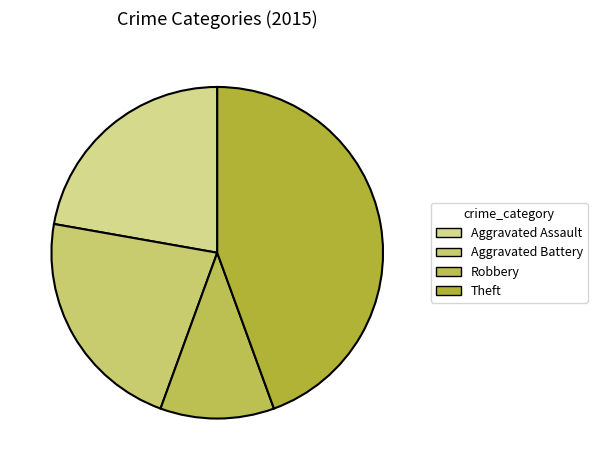

Is the sum of Theft and Robbery greater than half?

Yes